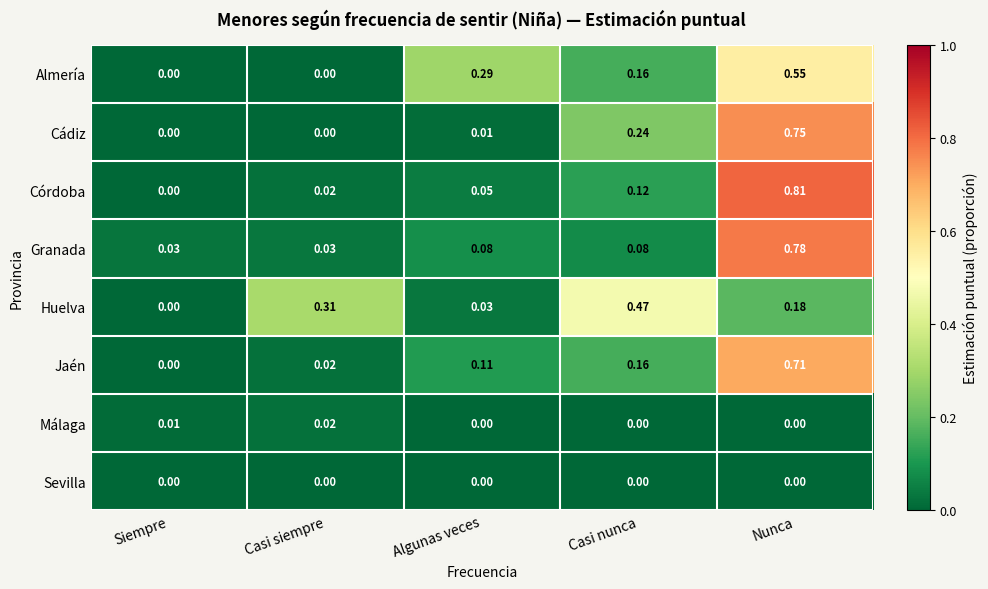

Which series has the widest spread of values?

Córdoba